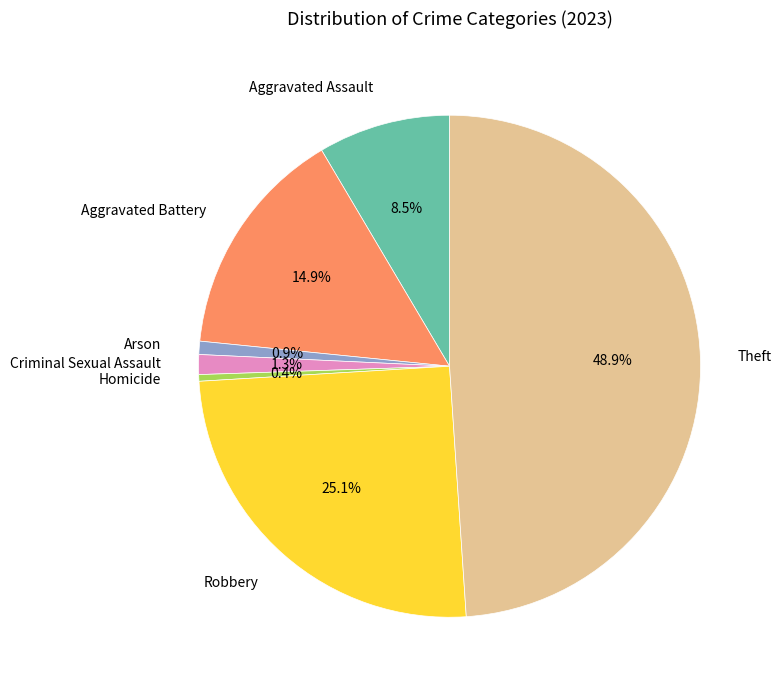

Does Theft account for over 50% of the chart?

No